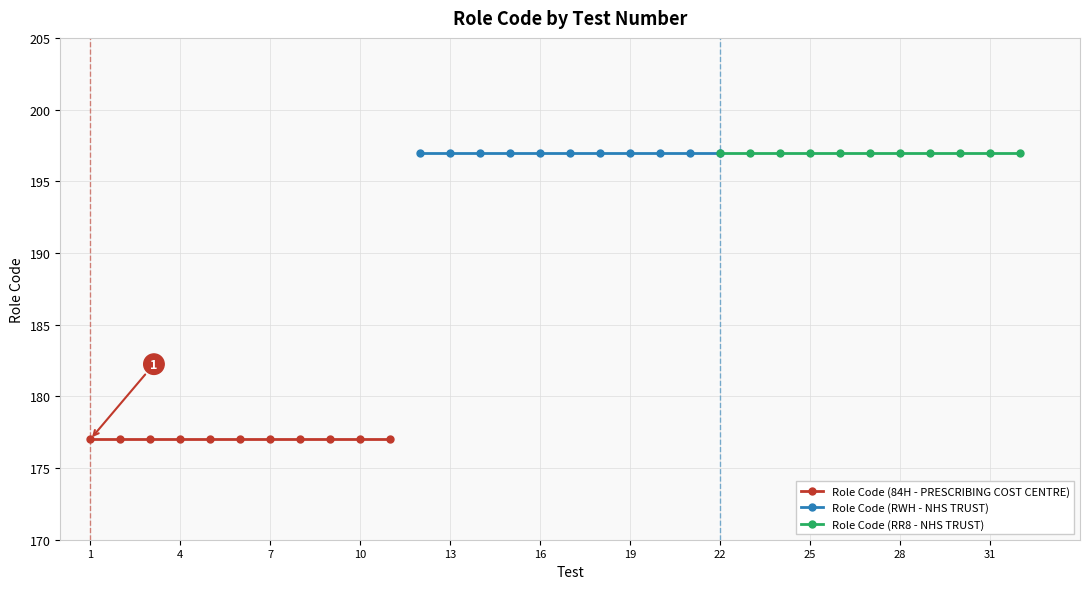

True or false: Role Code (84H - PRESCRIBING COST CENTRE) and Role Code (RWH - NHS TRUST) cross at least once.

False